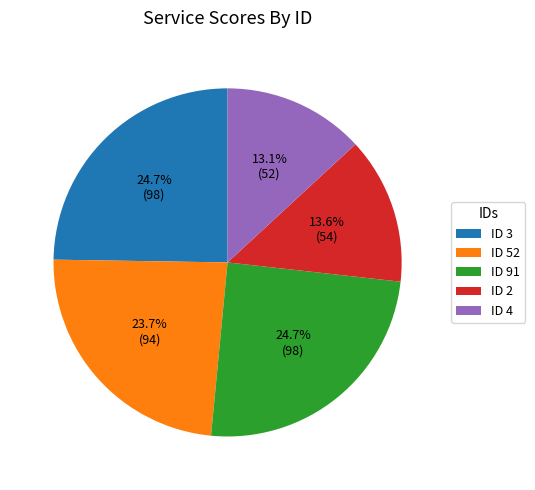

How many slices are in this pie chart?

5